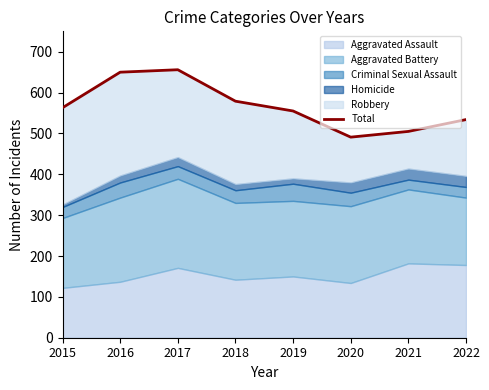

What value does the data have at 2015, to the nearest 5?

565